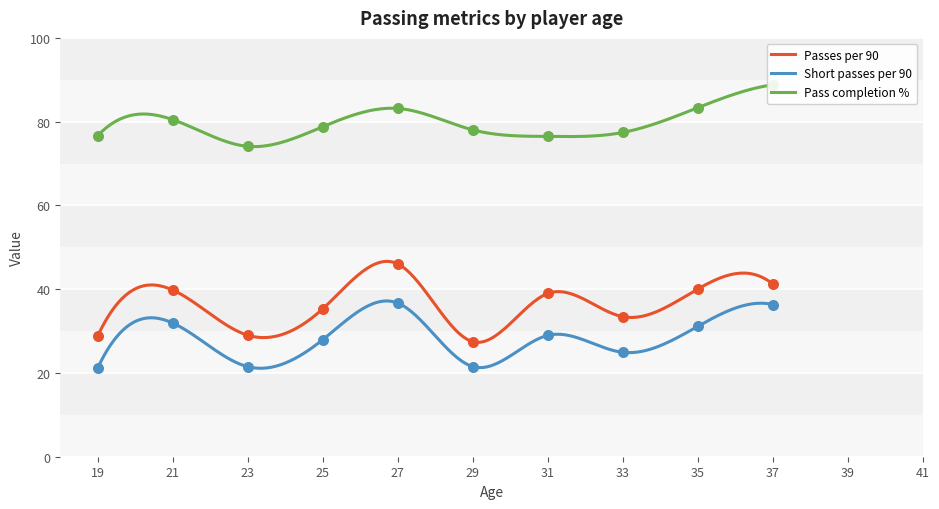

What is the highest value of the Passes per 90 series?

46.6